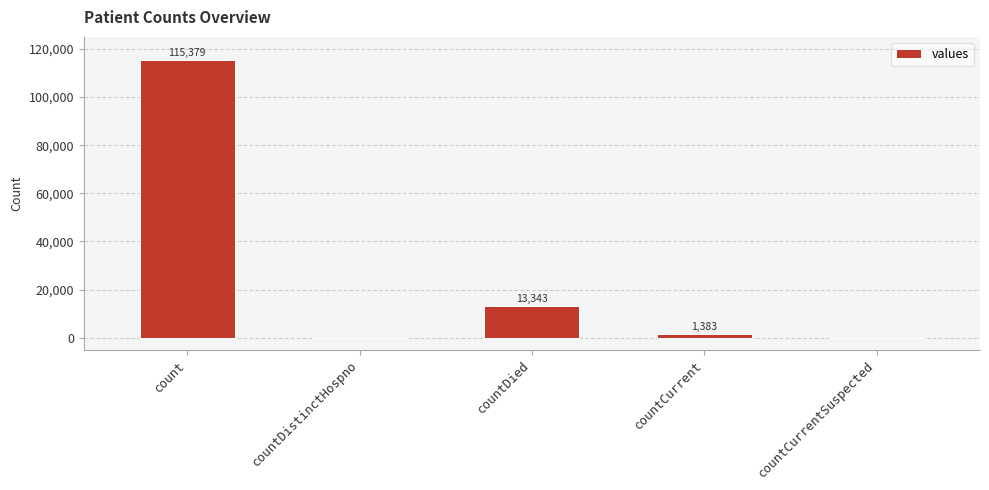

What is the sum of all values?

130105